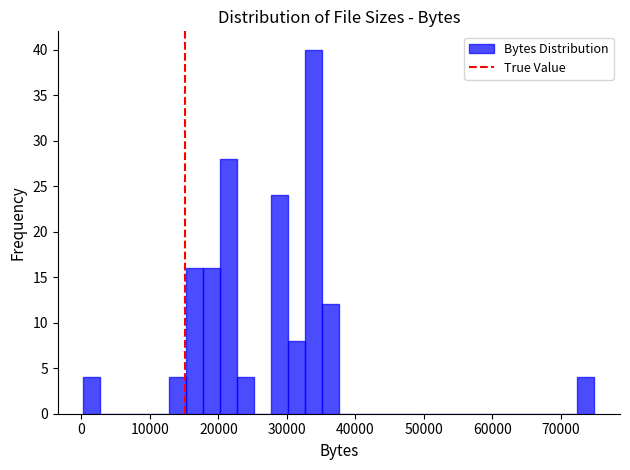

Around what value on the x-axis is the tallest bar? Give the approximate position of its centre, as read against the axis.

34000